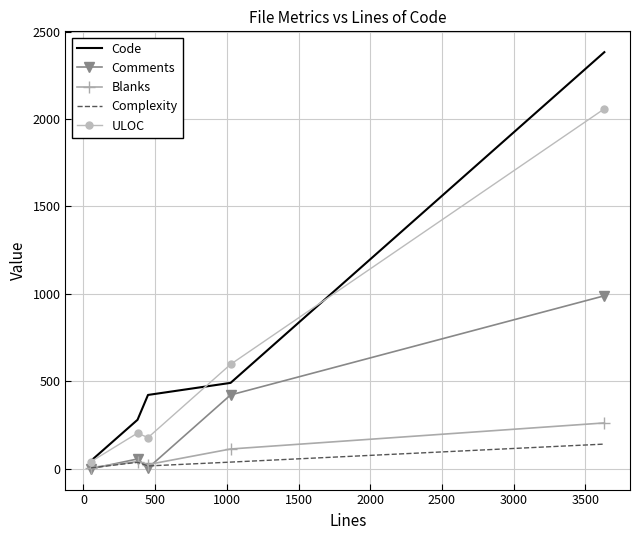

What is the greatest value displayed?

2382